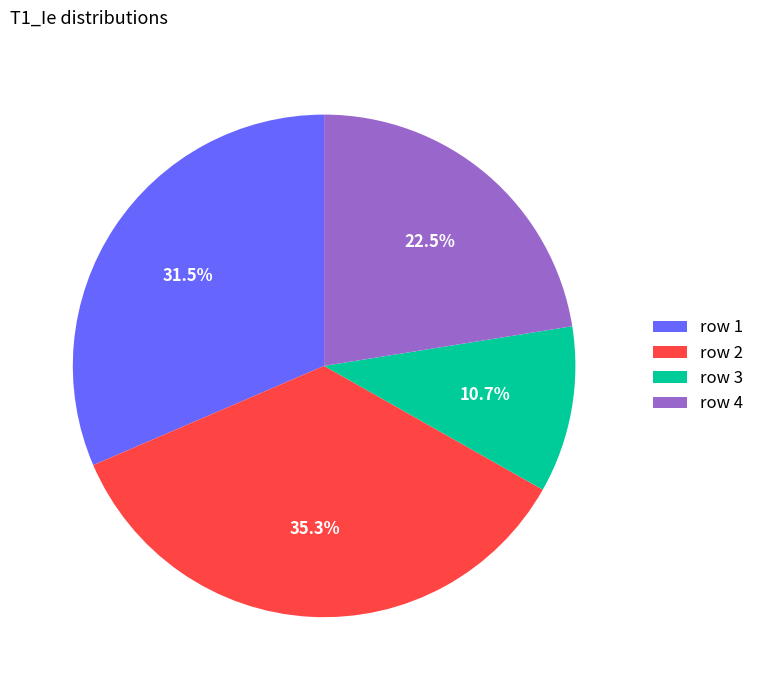

Which has a higher value, row 3 or row 2?

row 2